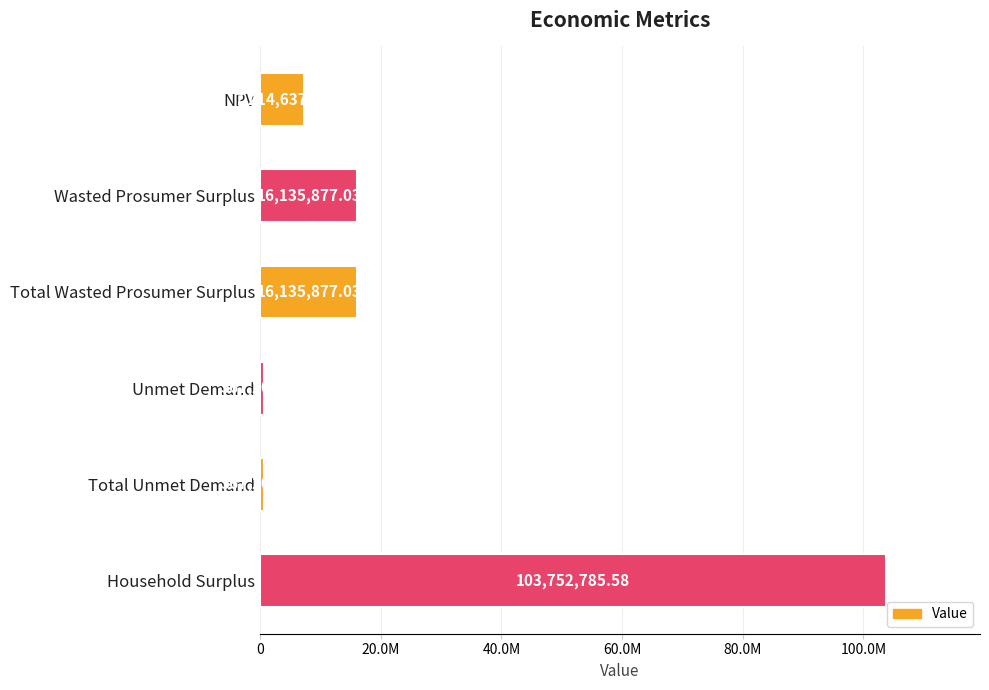

Are the bars horizontal?

Yes